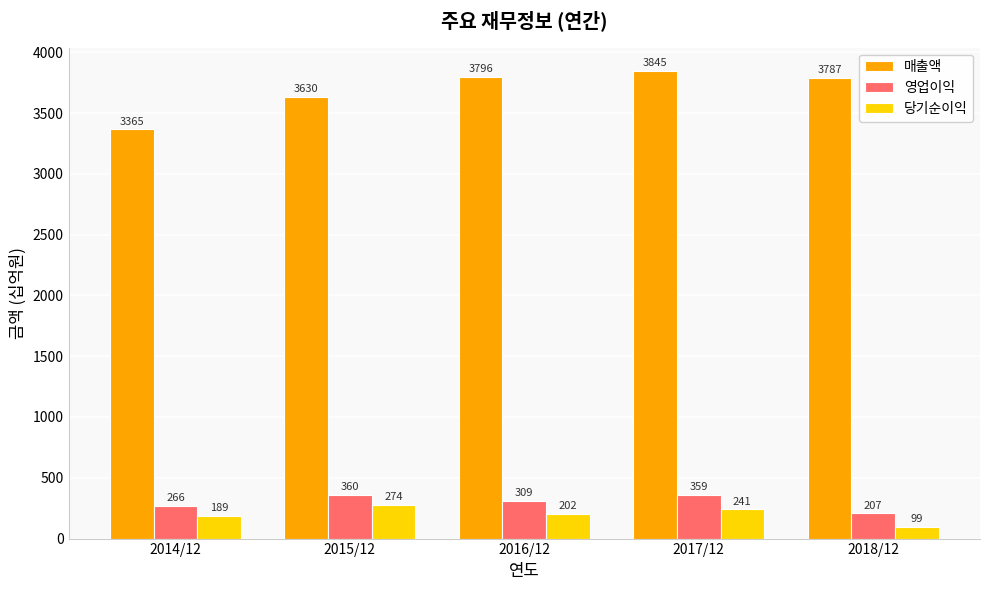

At 2018/12, list the series in order from smallest to largest.

당기순이익, 영업이익, 매출액